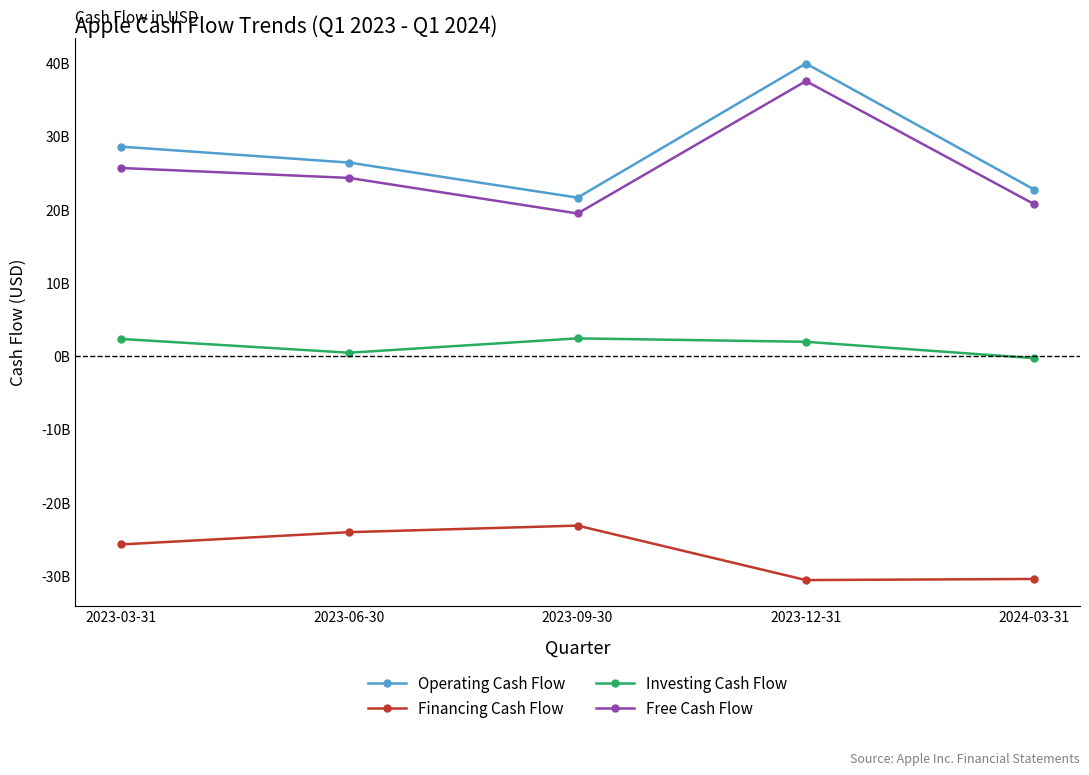

True or false: Operating Cash Flow has more than 0 points higher than both neighbors.

True